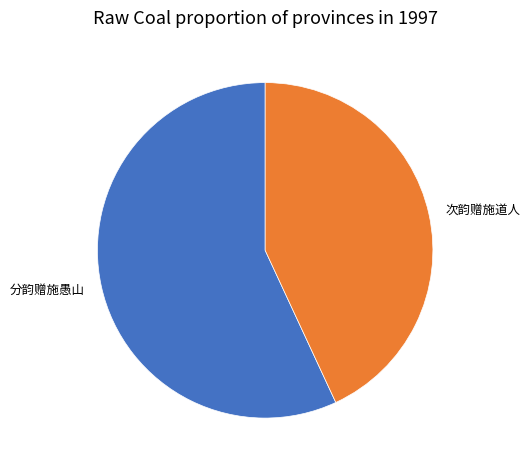

Does 分韵赠施愚山 represent more than half of the total?

Yes